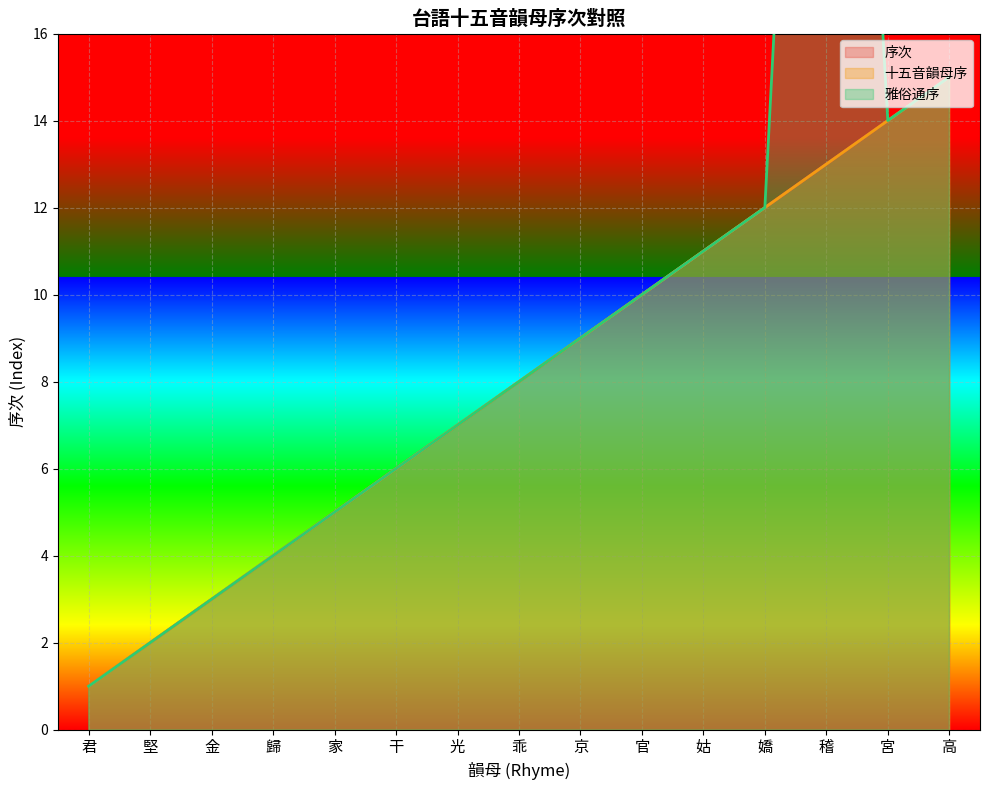

Where is 十五音韻母序 nearest to the value 8?

乖